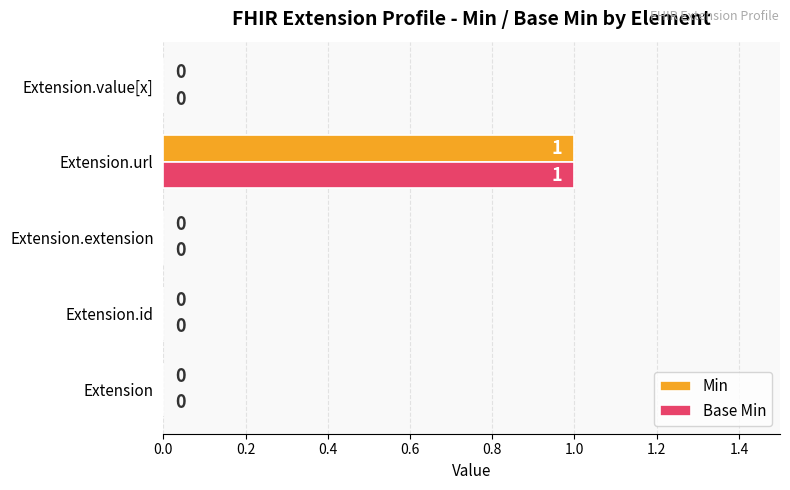

True or false: Base Min has a value of 0 at Extension.value[x].

True